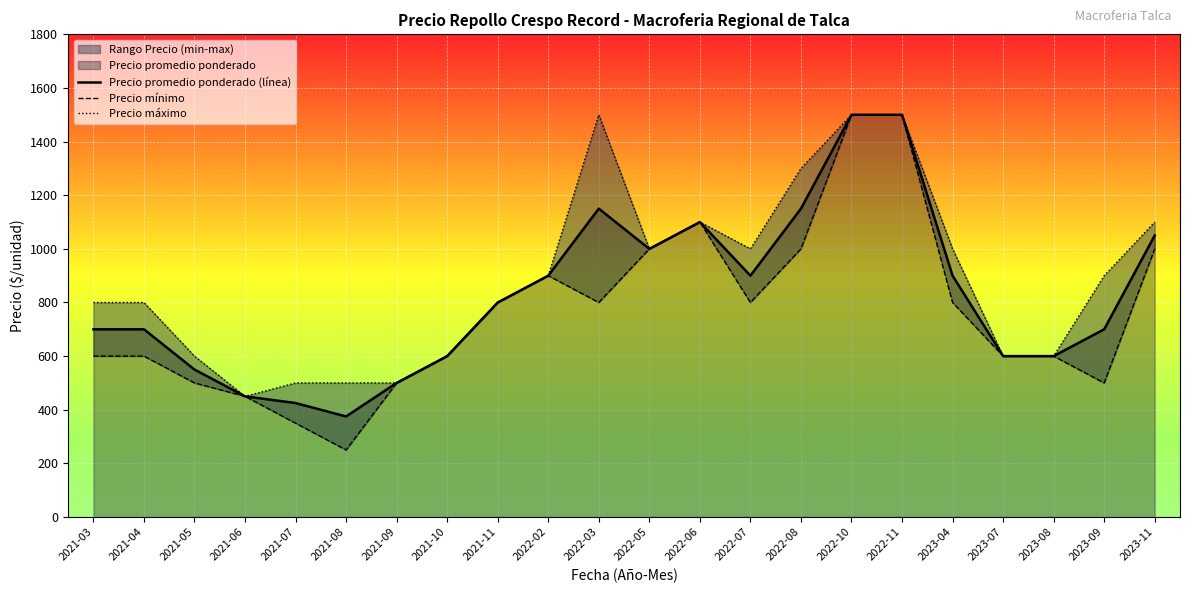

What is the lowest value of the Precio promedio ponderado (línea) series?

375